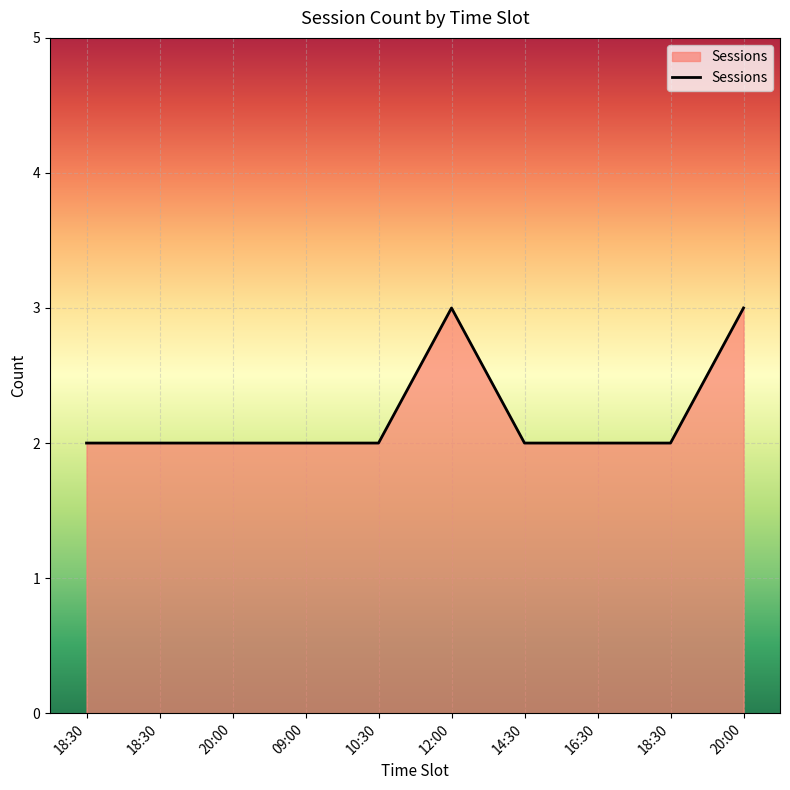

Reading left to right, transcribe all the data shown in this chart.

18:30=2	18:30=2	20:00=2	09:00=2	10:30=2	12:00=3	14:30=2	16:30=2	18:30=2	20:00=3